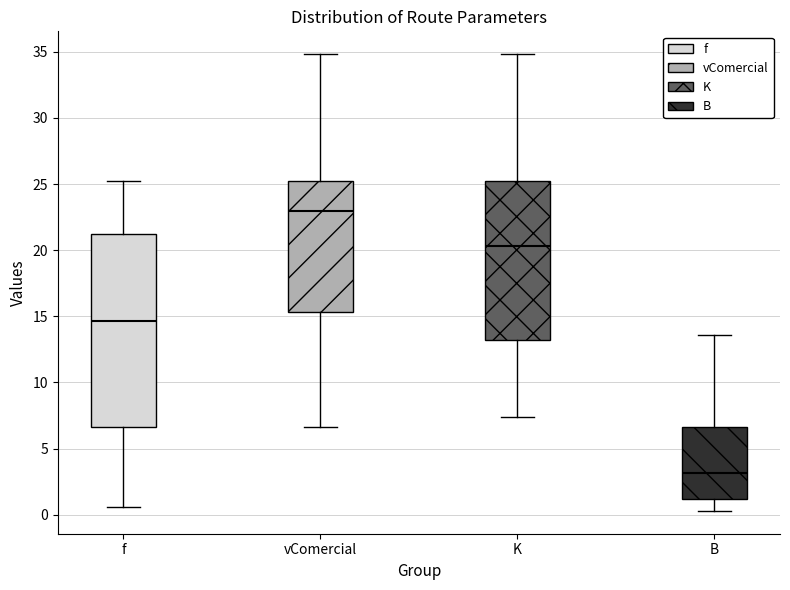

Reading left to right, transcribe this box plot: for each box, give where its median line is, the range the box spans, and where its two whiskers end, as read against the y-axis. The values are not printed on the chart, so give them approximately, as read against the axis.

f: median 14.5, box 6.5 to 21.0, whiskers 0.5 to 25.0
vComercial: median 23.0, box 15.5 to 25.0, whiskers 6.5 to 35.0
K: median 20.5, box 13.0 to 25.0, whiskers 7.5 to 35.0
B: median 3.0, box 1.0 to 6.5, whiskers 0.5 to 13.5